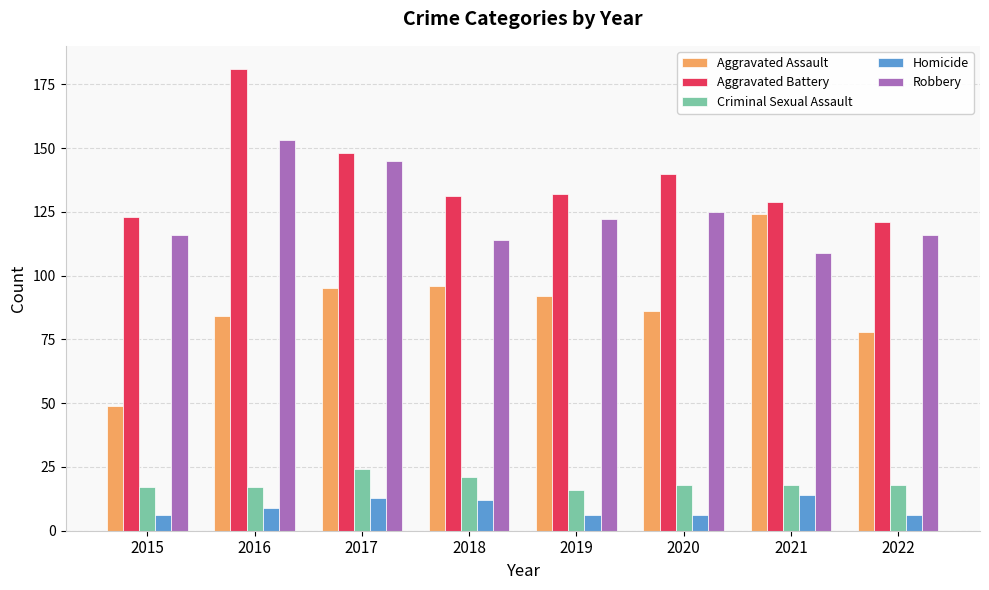

Read the Aggravated Battery value at 2022.

121